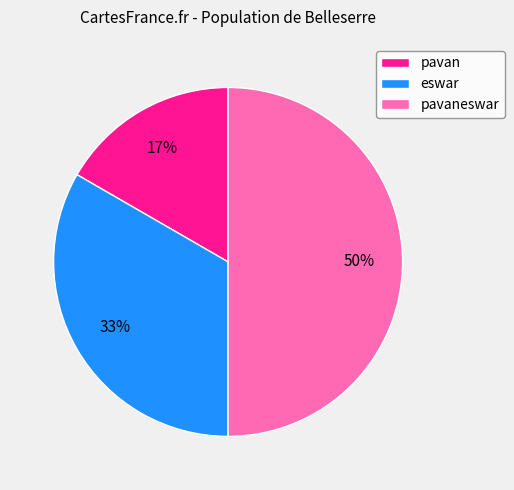

What is the ratio of the value at pavaneswar to the value at eswar?

1.5